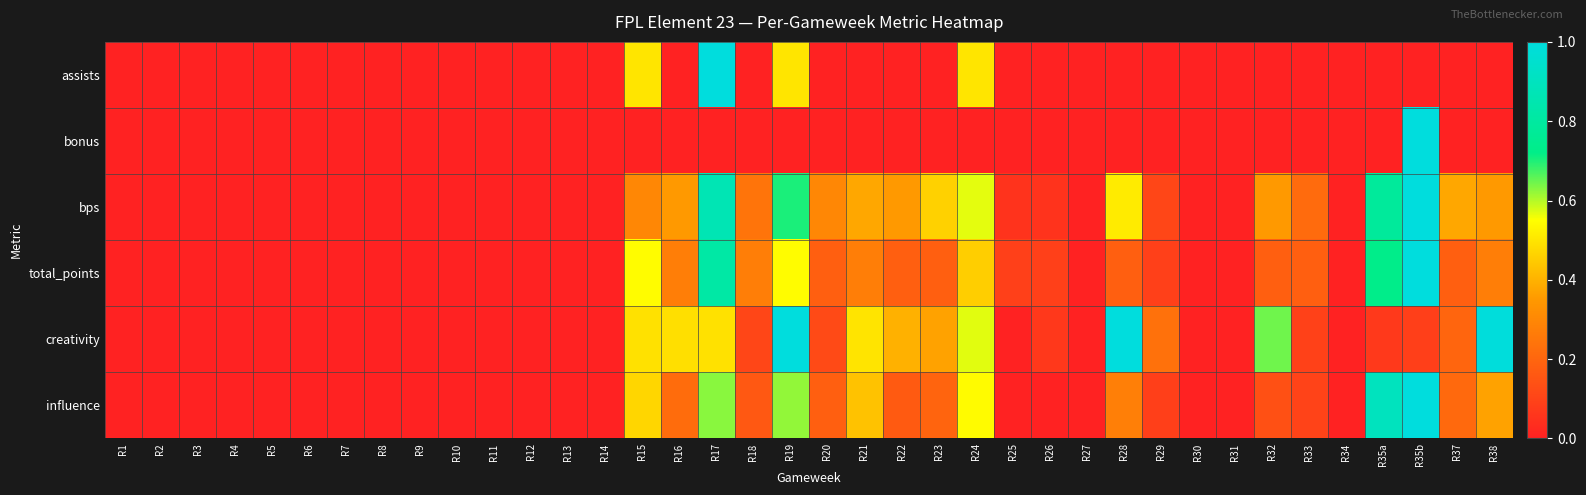

Rank the series at R32 from lowest to highest value.

assists, bonus, influence, total_points, bps, creativity